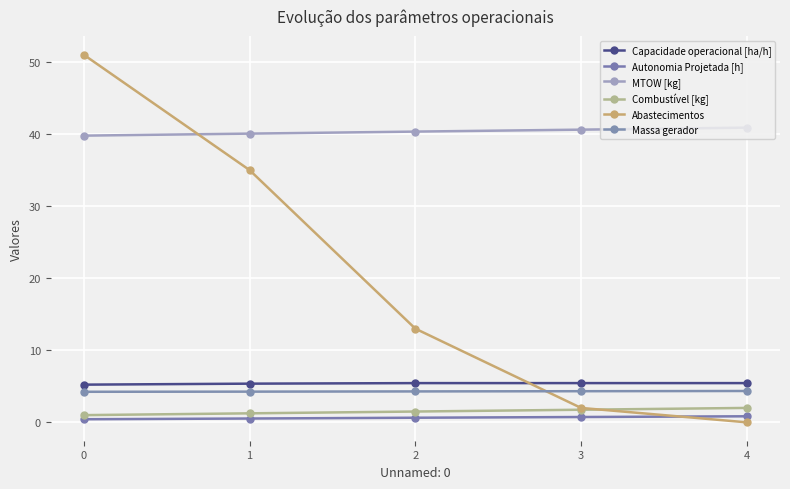

Which series has the widest spread of values?

Abastecimentos